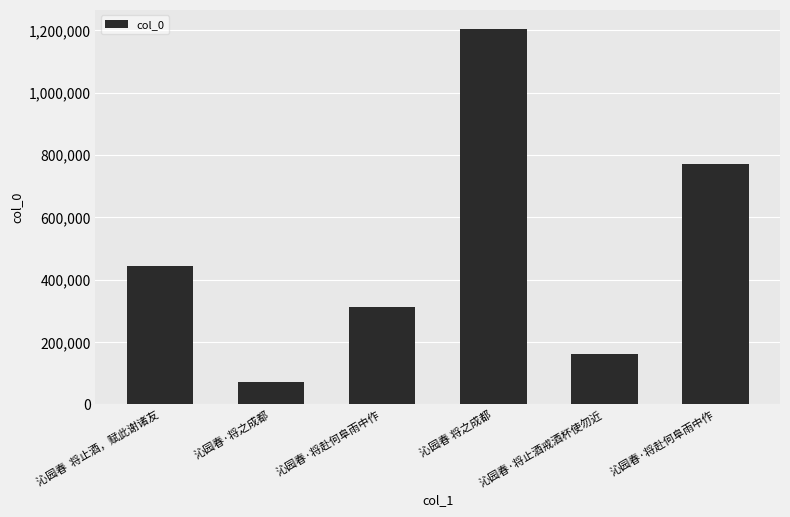

What is the label of the 5th bar from the left?

沁园春·将止酒戒酒杯使勿近